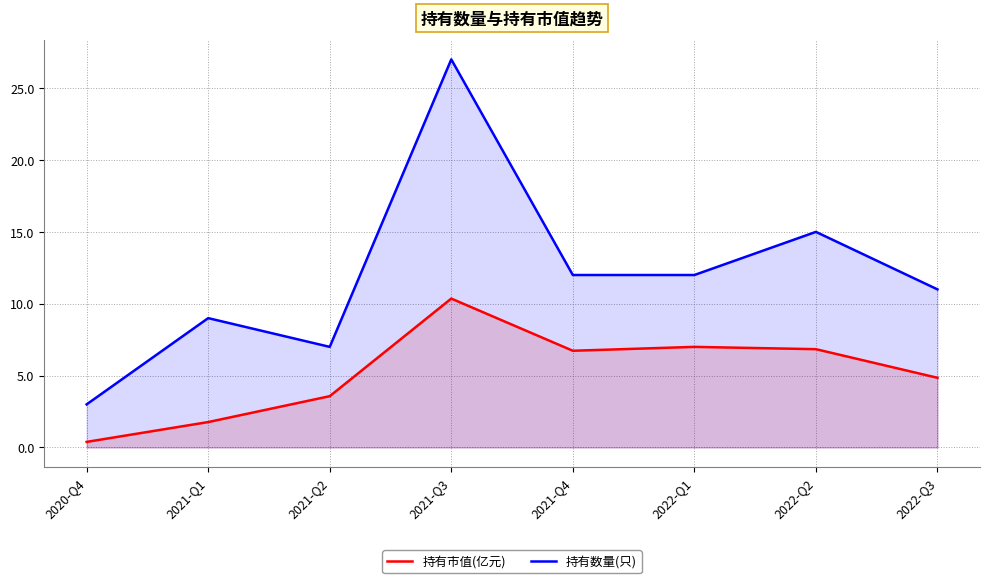

What is the sum of the 持有数量(只) values at 2021-Q4 and 2022-Q2?

27.0